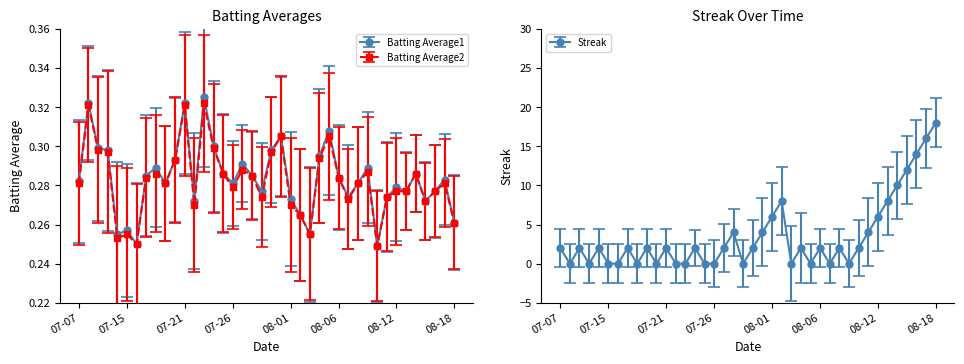

Is it true that Batting Average2 equals 0.2 at 07-26?

False